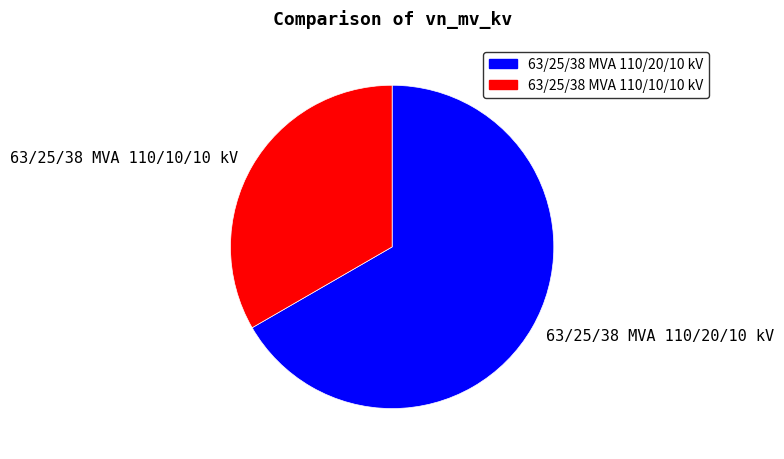

Approximately how many times larger is the value at 63/25/38 MVA 110/20/10 kV compared to 63/25/38 MVA 110/10/10 kV?

2.0